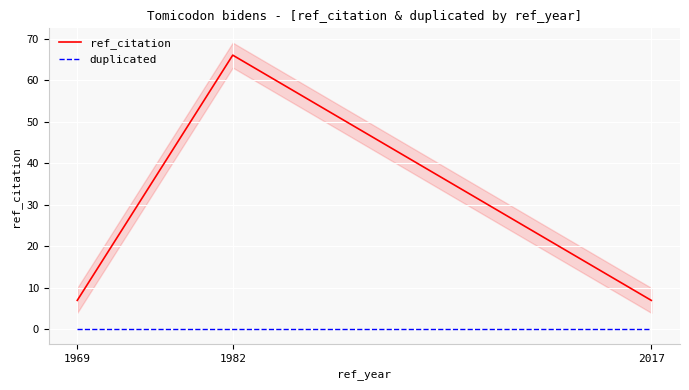

How many ref_citation values are between 7 and 66?

3